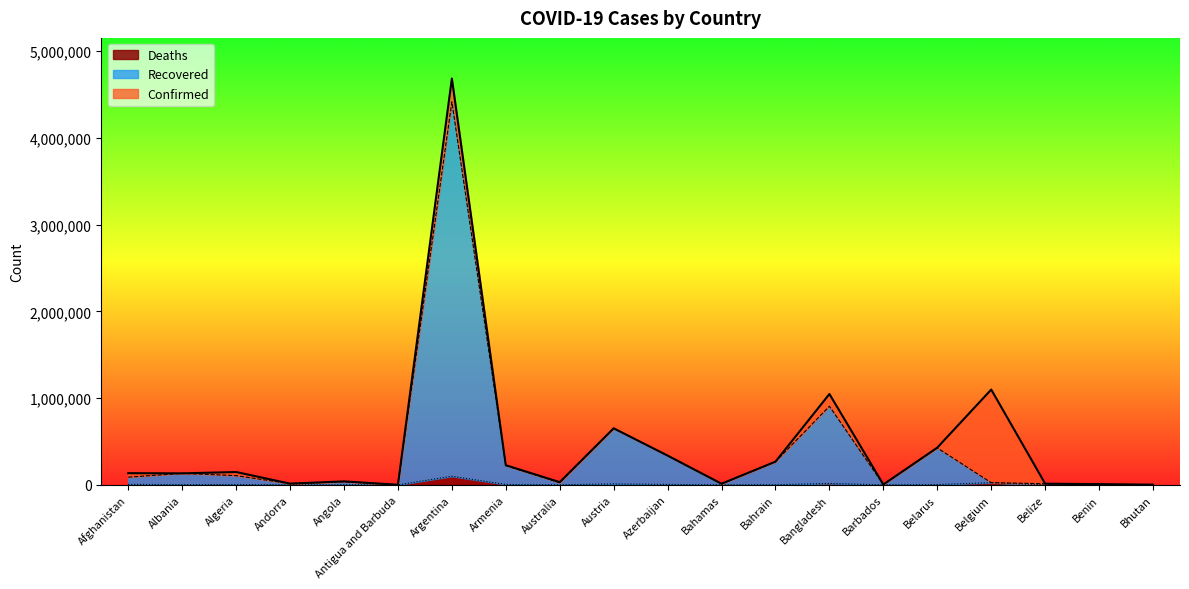

True or false: Confirmed and Recovered intersect in this chart.

False